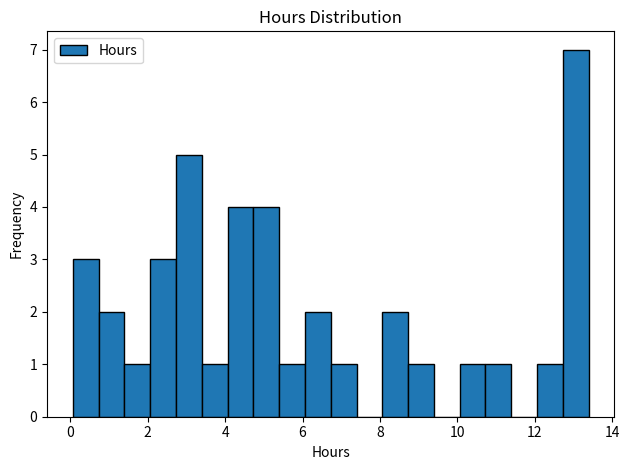

Around what value on the x-axis is the tallest bar? Give the approximate position of its centre, as read against the axis.

13.0